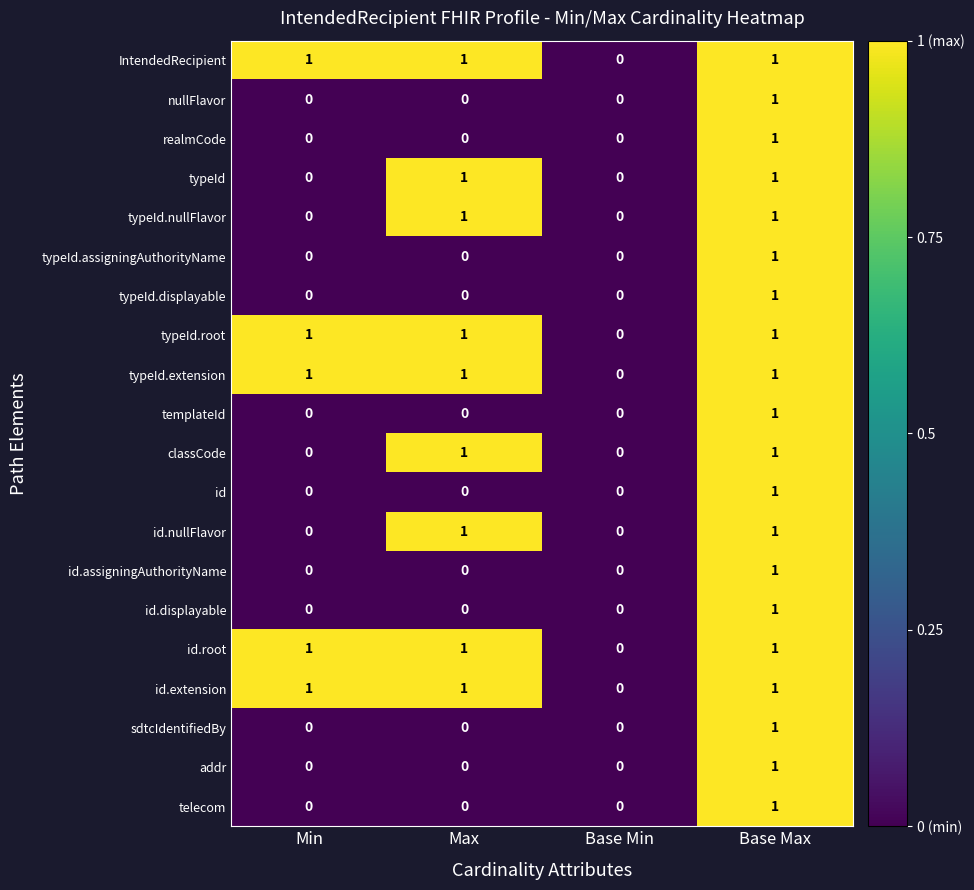

What is the difference between the highest and lowest values at Max?

1